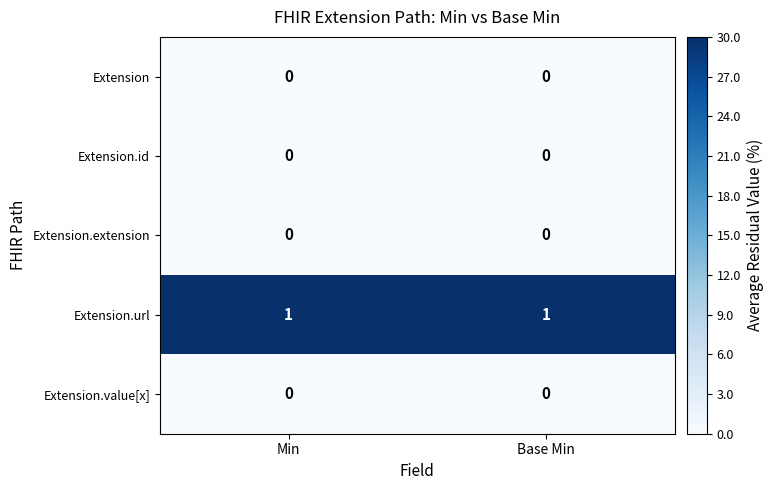

True or false: Extension has a value of 0 at Base Min.

True